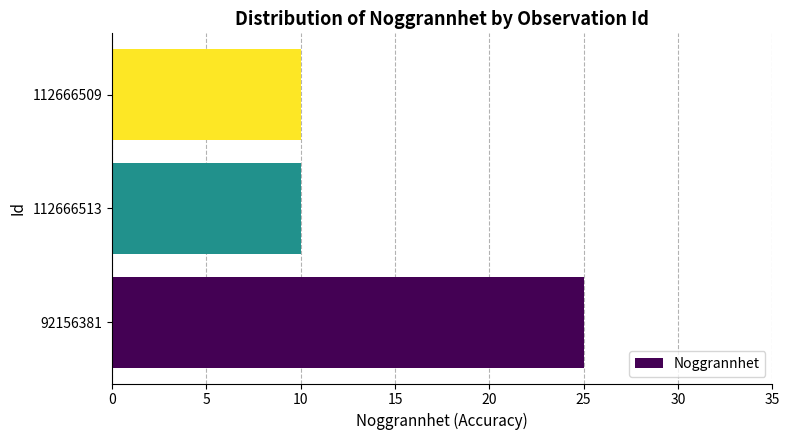

Which has a higher value, 112666513 or 92156381?

92156381